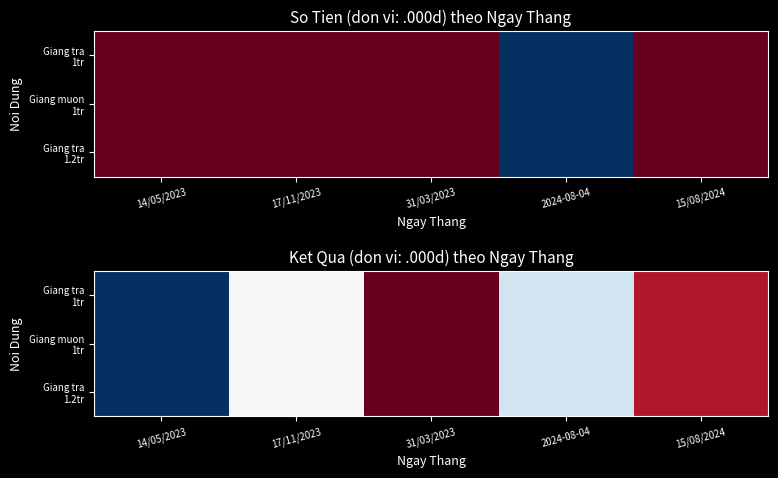

Between 15/08/2024 and 17/11/2023, which is larger?

15/08/2024